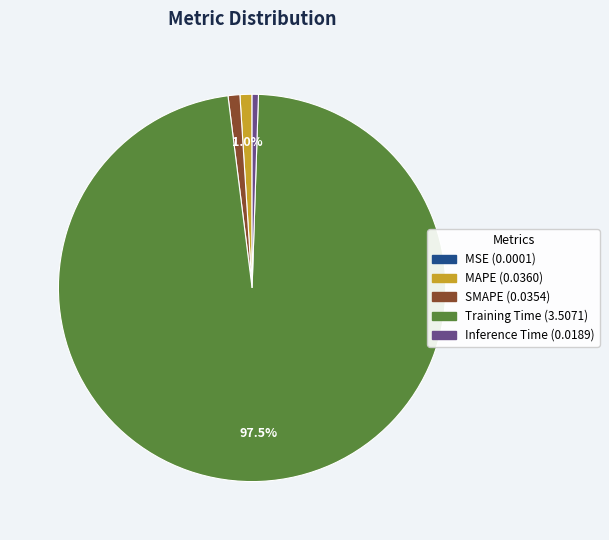

Is there any slice that represents more than half of the pie?

Yes